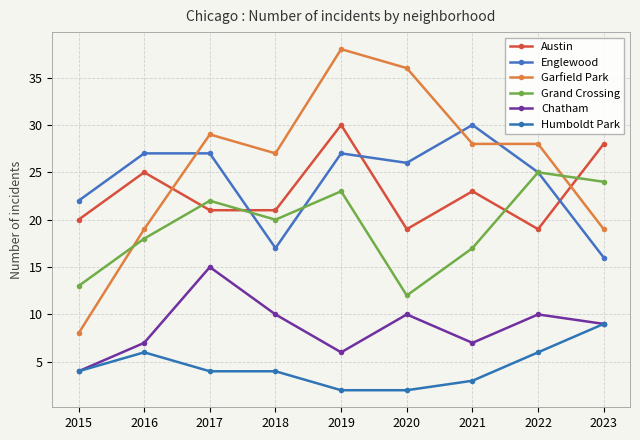

Which series has the largest total across all categories?

Garfield Park